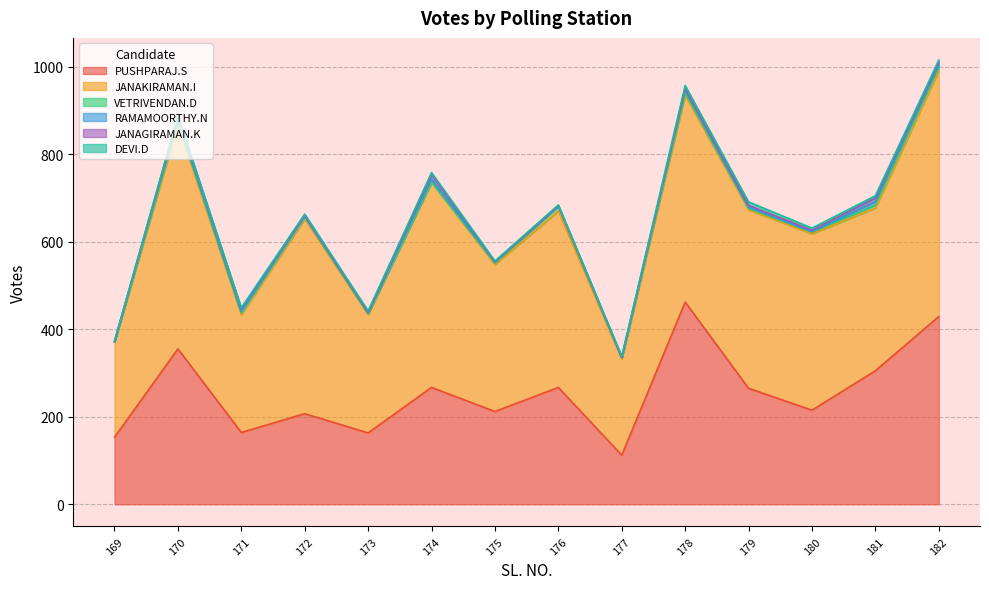

True or false: VETRIVENDAN.D has more than 1 points higher than both neighbors.

True